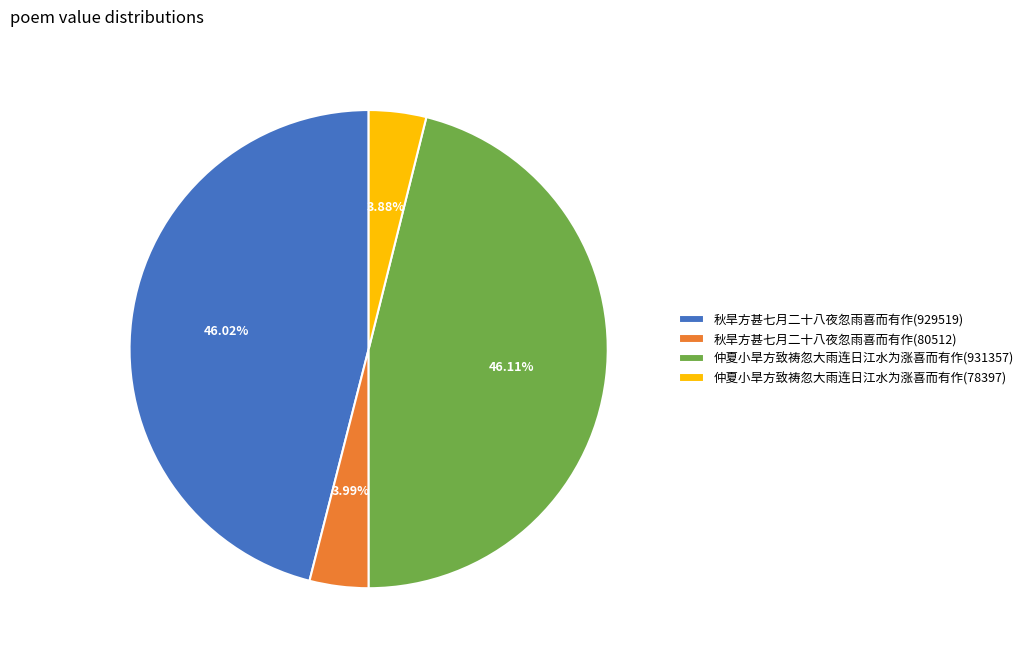

Approximately how many times larger is the value at 仲夏小旱方致祷忽大雨连日江水为涨喜而有作(931357) compared to 秋旱方甚七月二十八夜忽雨喜而有作(80512)?

11.6